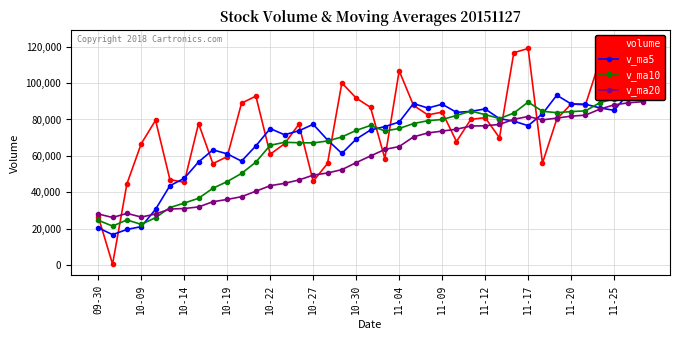

What is the total value across all series at 09-30?

100345.3